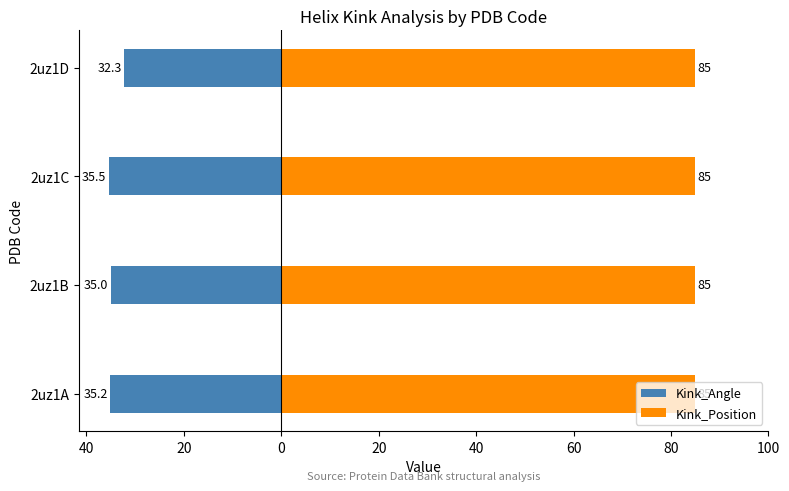

Which series has the largest total across all categories?

Kink_Position